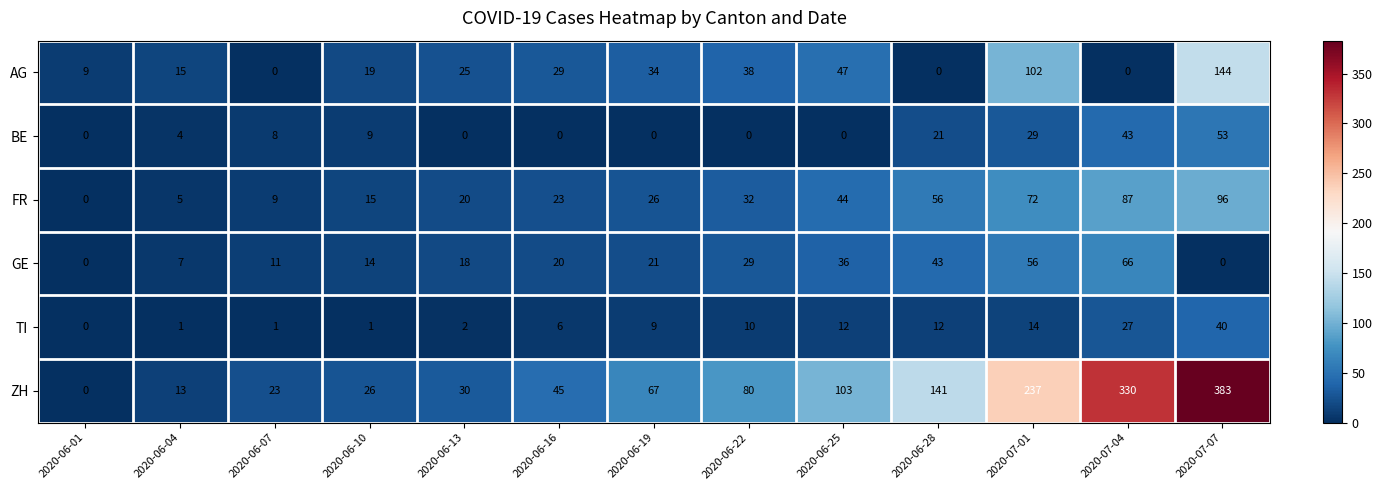

Which series has the largest total across all categories?

ZH